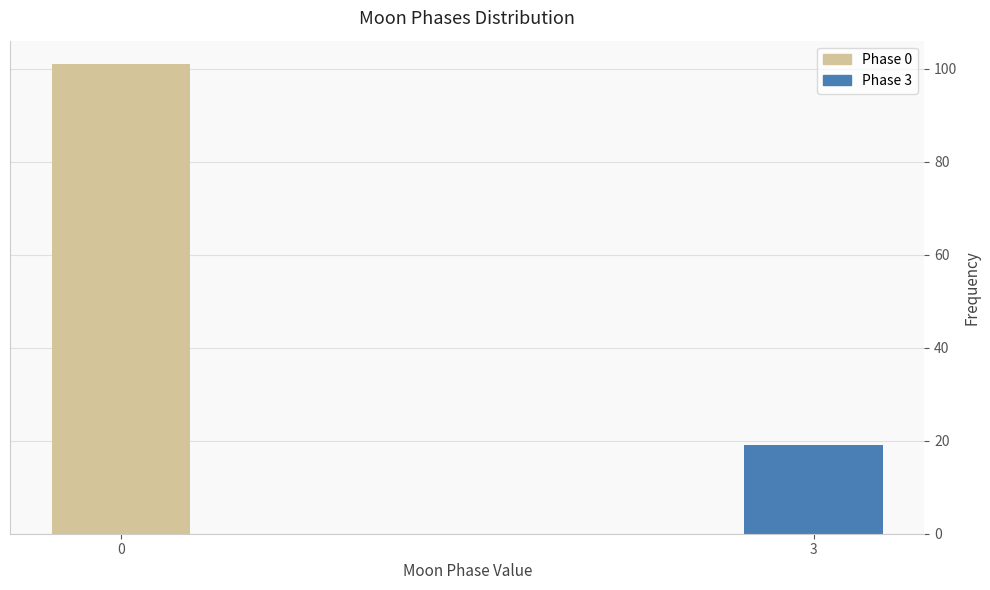

Reading right to left, what are all the values shown in this chart?

3=19	0=101